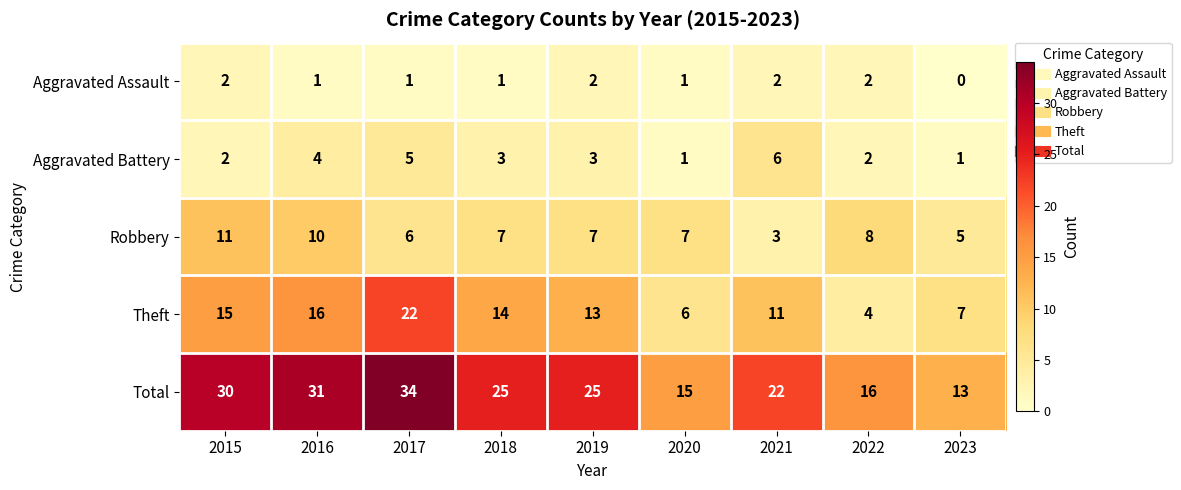

What is the sum of the Theft values at 2022 and 2020?

10